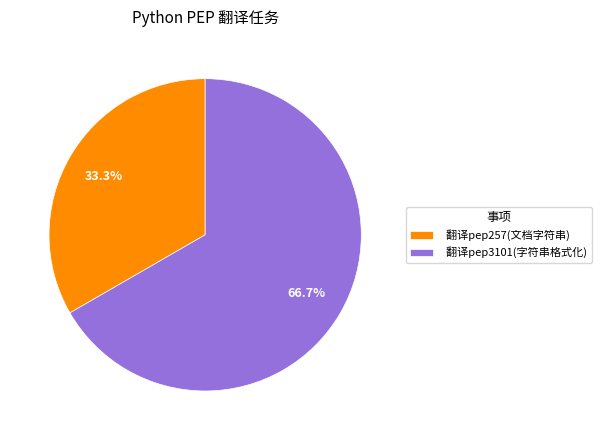

What is the ratio of the value at 翻译pep3101(字符串格式化) to the value at 翻译pep257(文档字符串)?

2.0